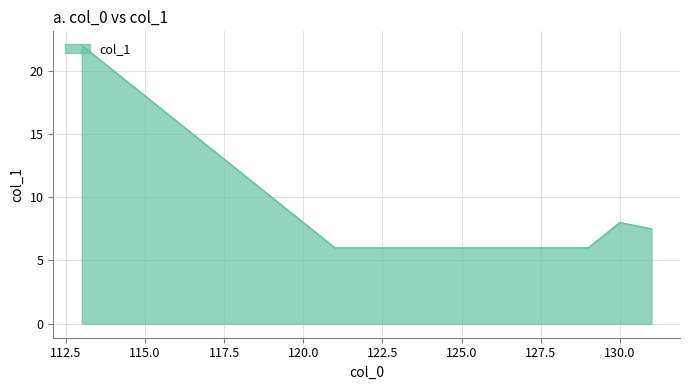

What is the maximum value shown in the chart?

22.0